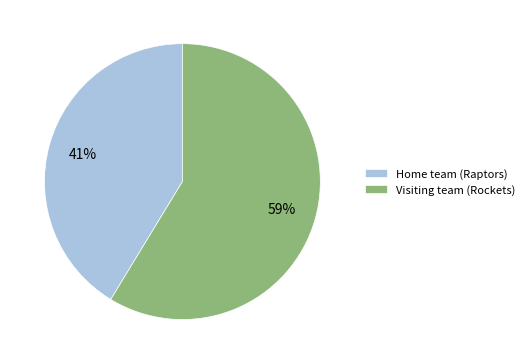

Count the number of slices in the pie.

2